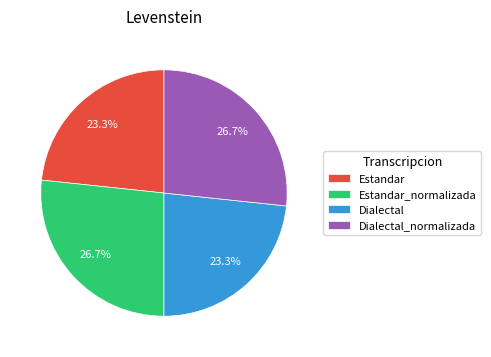

Does any single category account for the majority?

No